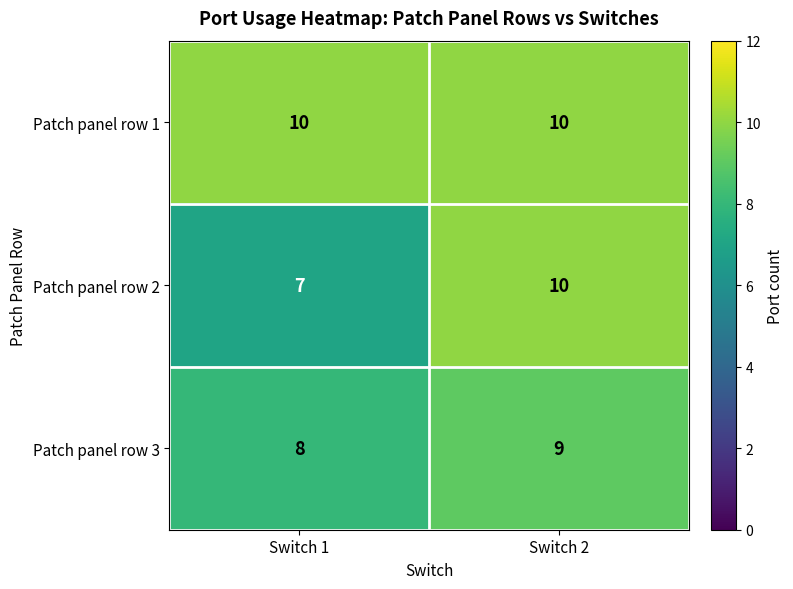

Which series has the largest total across all categories?

Patch panel row 1